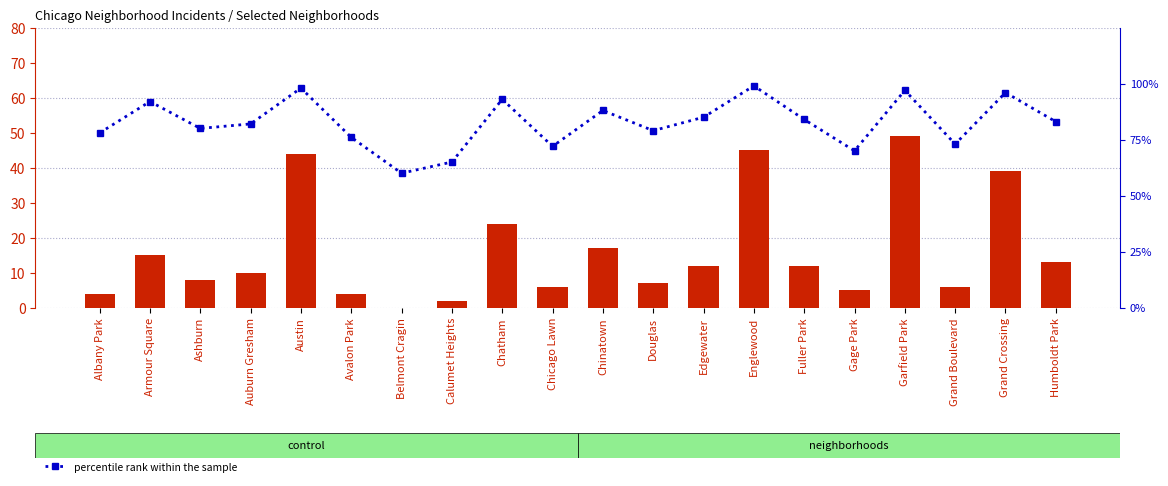

Reading left to right, what are all the values shown in this chart?

count: Albany Park=4	Armour Square=15	Ashburn=8	Auburn Gresham=10	Austin=44	Avalon Park=4	Belmont Cragin=0	Calumet Heights=2	Chatham=24	Chicago Lawn=6	Chinatown=17	Douglas=7	Edgewater=12	Englewood=45	Fuller Park=12	Gage Park=5	Garfield Park=49	Grand Boulevard=6	Grand Crossing=39	Humboldt Park=13
percentile rank within the sample: Albany Park=78	Armour Square=92	Ashburn=80	Auburn Gresham=82	Austin=98	Avalon Park=76	Belmont Cragin=60	Calumet Heights=65	Chatham=93	Chicago Lawn=72	Chinatown=88	Douglas=79	Edgewater=85	Englewood=99	Fuller Park=84	Gage Park=70	Garfield Park=97	Grand Boulevard=73	Grand Crossing=96	Humboldt Park=83